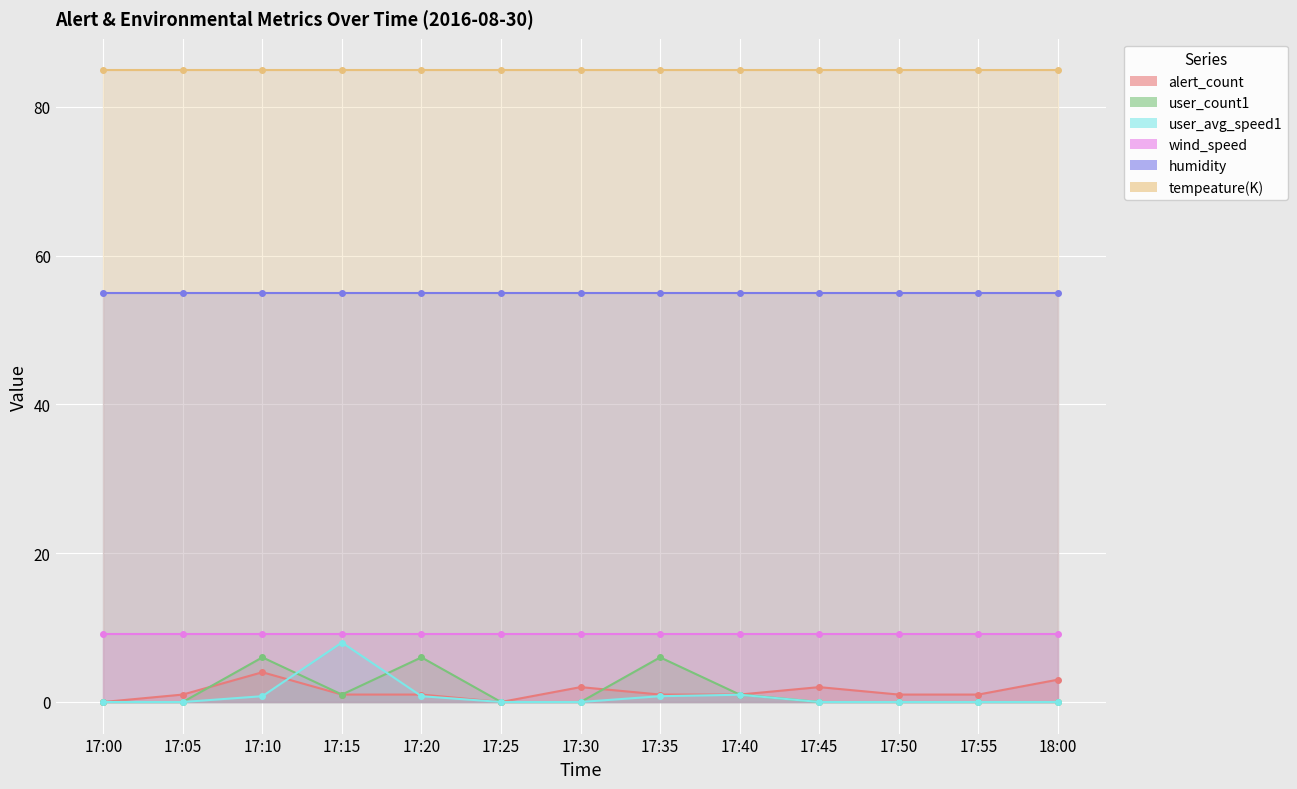

Read the alert_count value at 17:35.

1.0